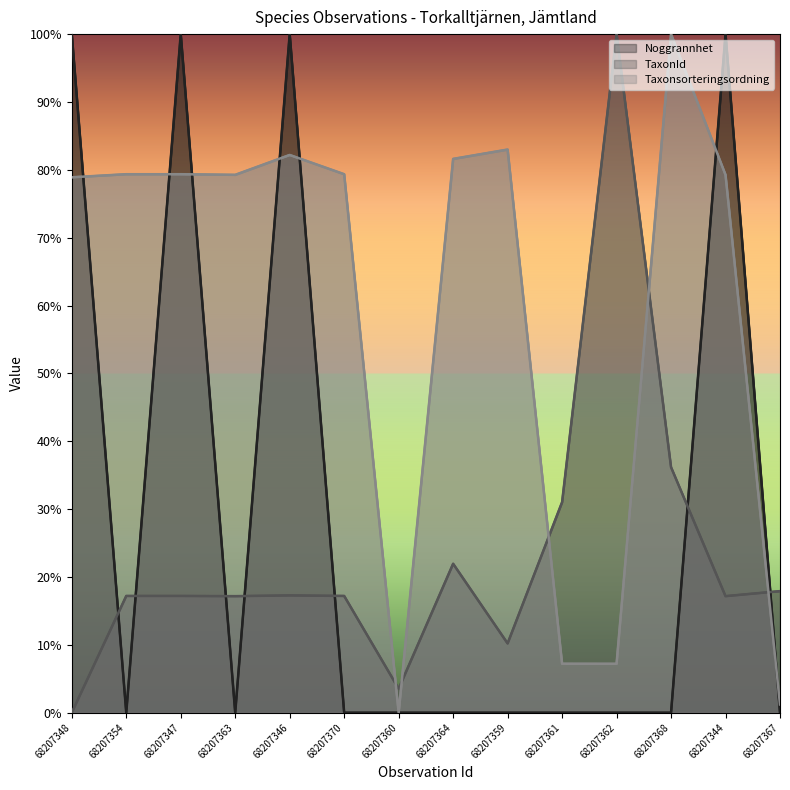

What are all the series names shown in the legend?

Noggrannhet, TaxonId, Taxonsorteringsordning